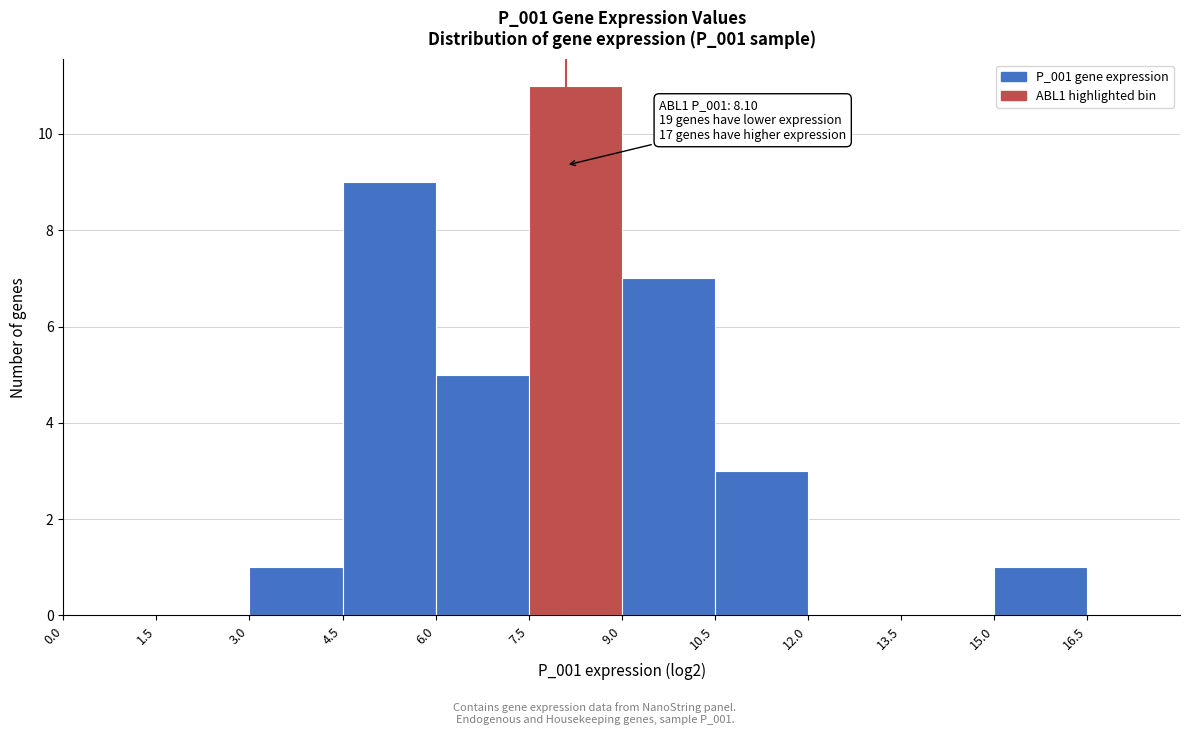

Over which range of the x-axis is the bar tallest?

7.5 to 9.0